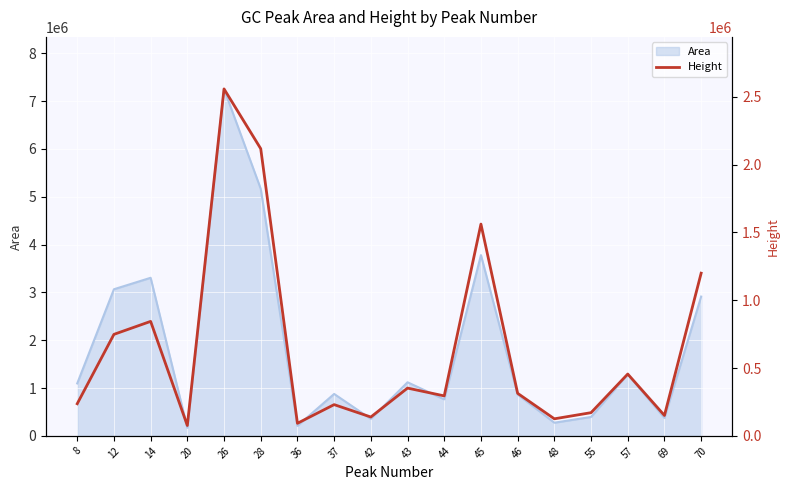

Count the number of values greater than 313737.

8